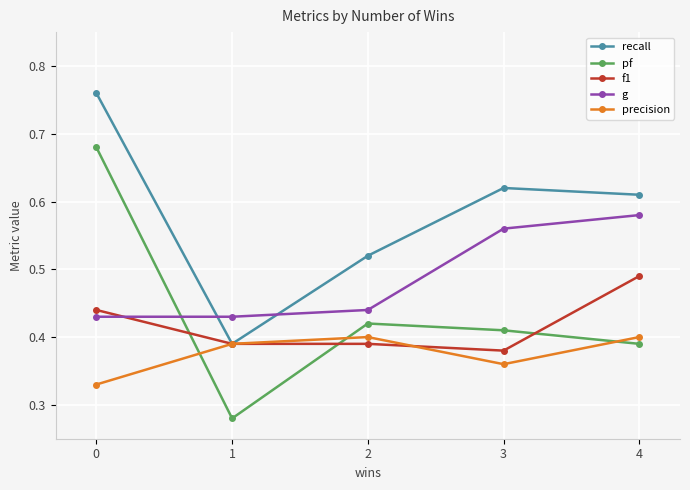

How many interior local peaks does the recall series have?

1